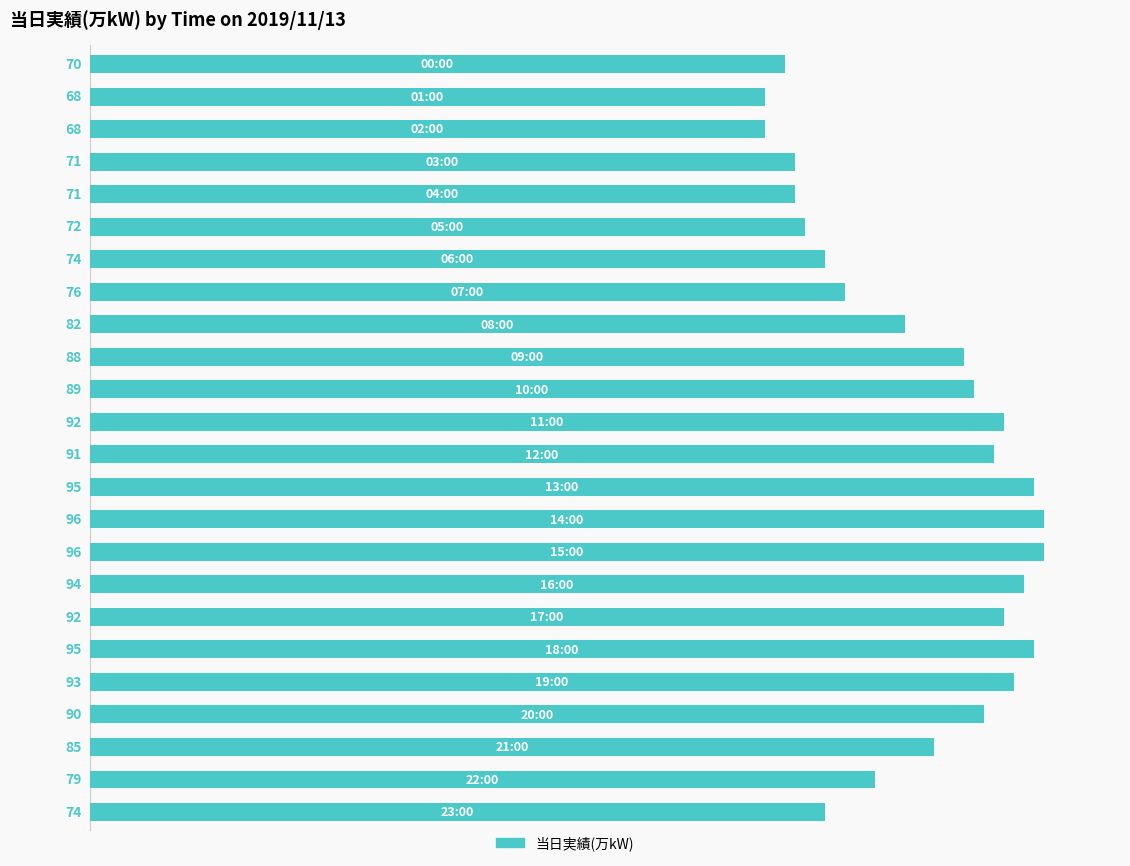

What is the minimum value shown in the chart?

68